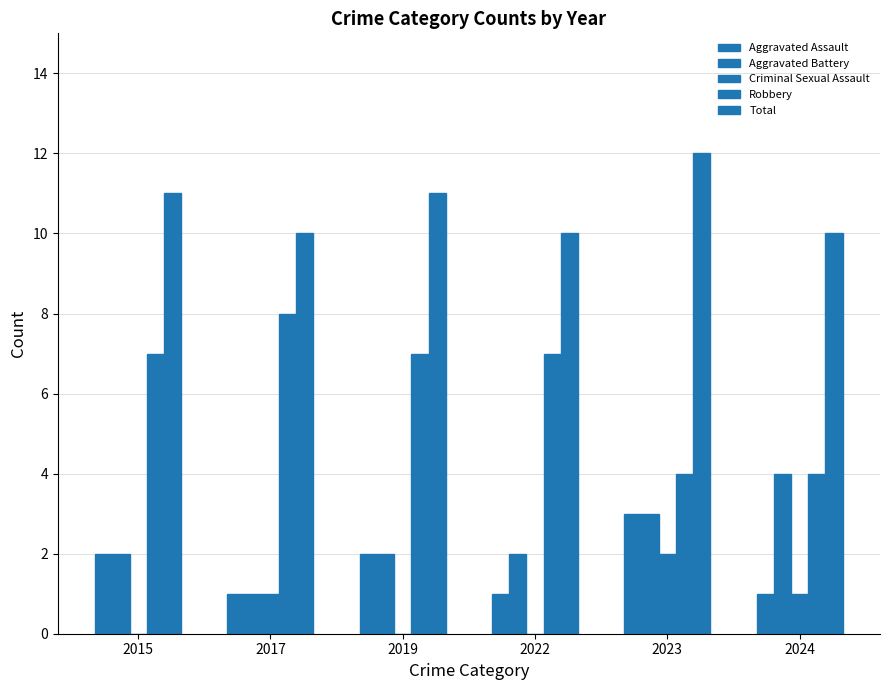

Which has a higher value, 2019 or 2017?

2019